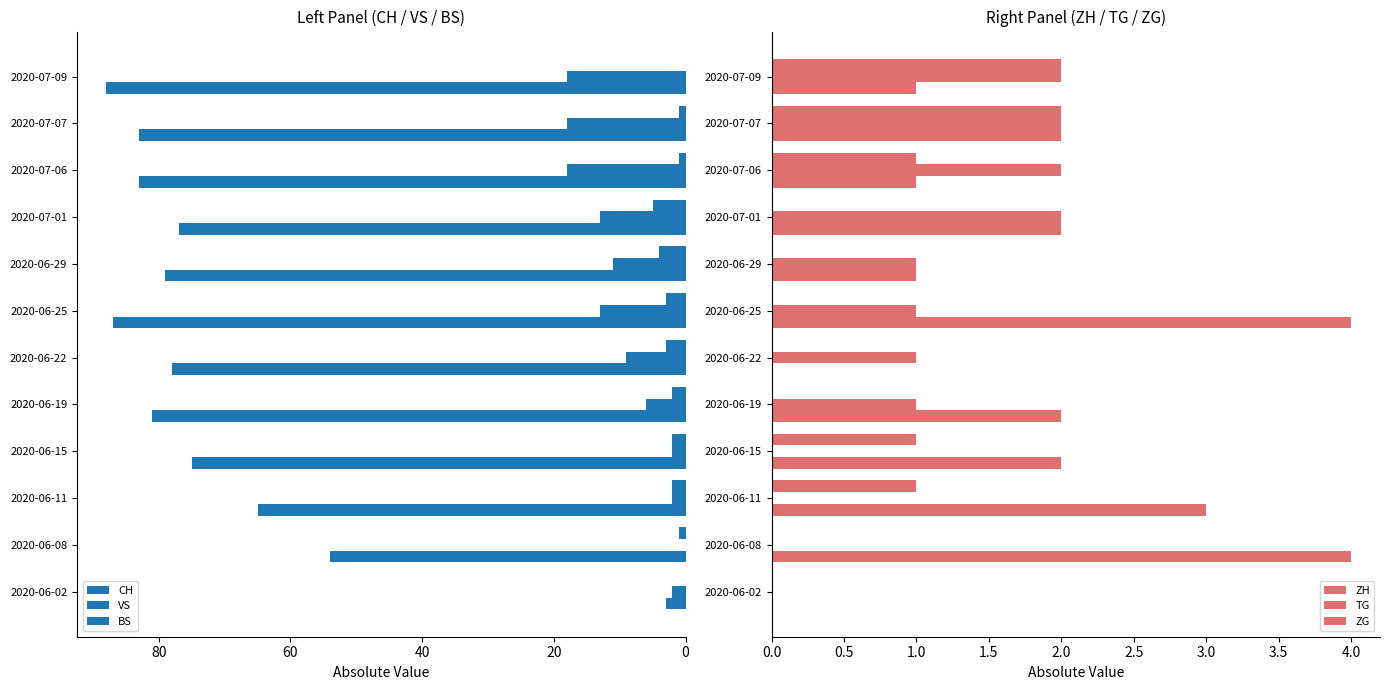

At how many categories does at least one series exceed 86?

2